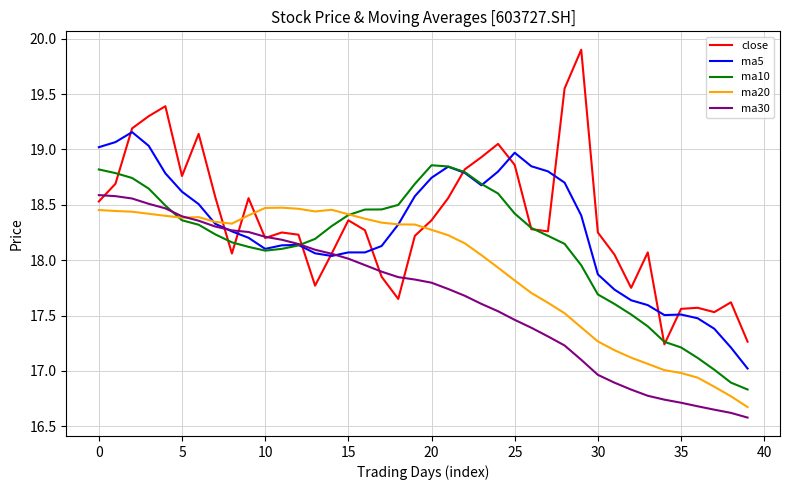

True or false: ma20 has more than 0 interior local peaks.

True